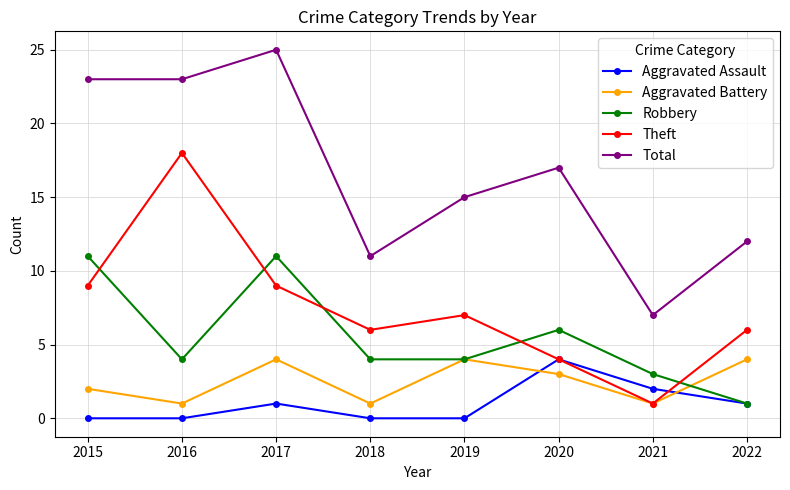

How many data points in Aggravated Battery are less than 3?

4